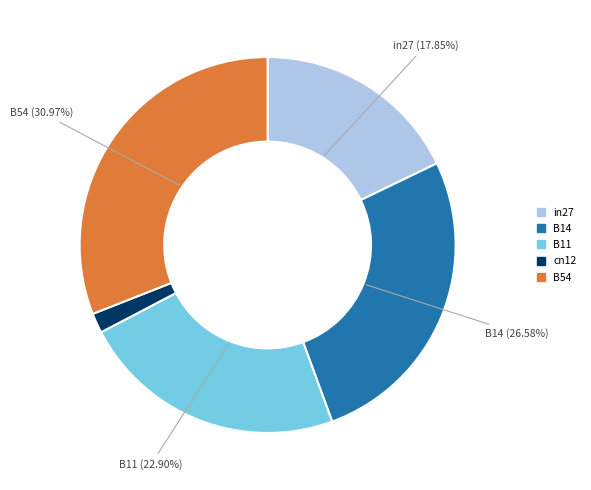

To the nearest percent, what is the difference between the cn12 and in27 slice percentages?

16%